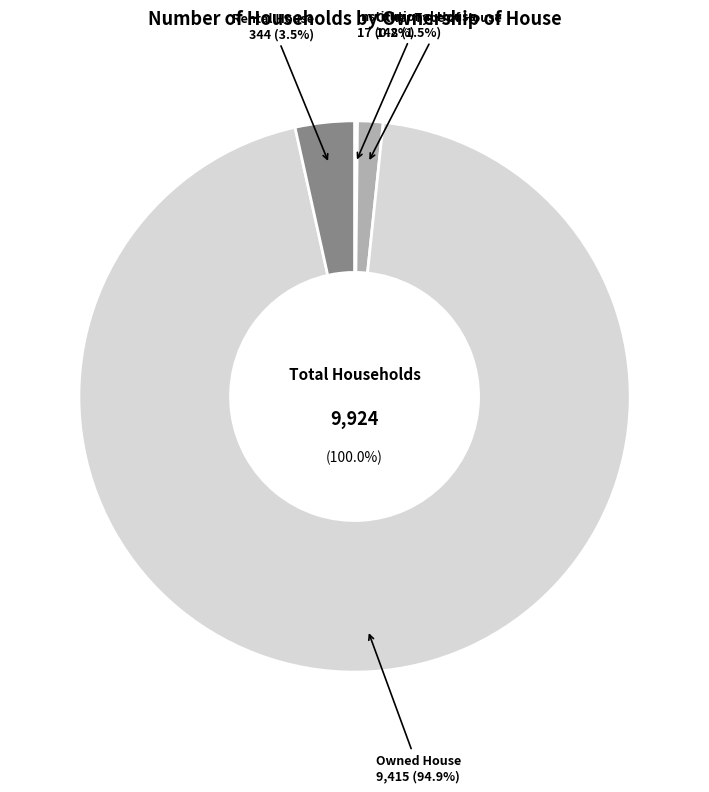

Which category has the biggest portion of the pie?

Owned House